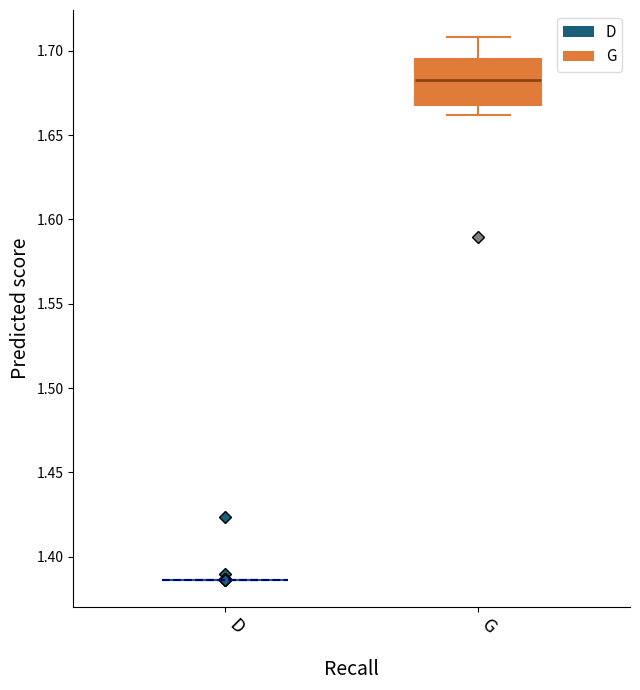

Reading left to right, transcribe this box plot: for each box, give where its median line is, the range the box spans, and where its two whiskers end, as read against the y-axis. The values are not printed on the chart, so give them approximately, as read against the axis.

D: box collapsed to a line at 1.385, whiskers 1.385 to 1.385
G: median 1.685, box 1.670 to 1.695, whiskers 1.660 to 1.710